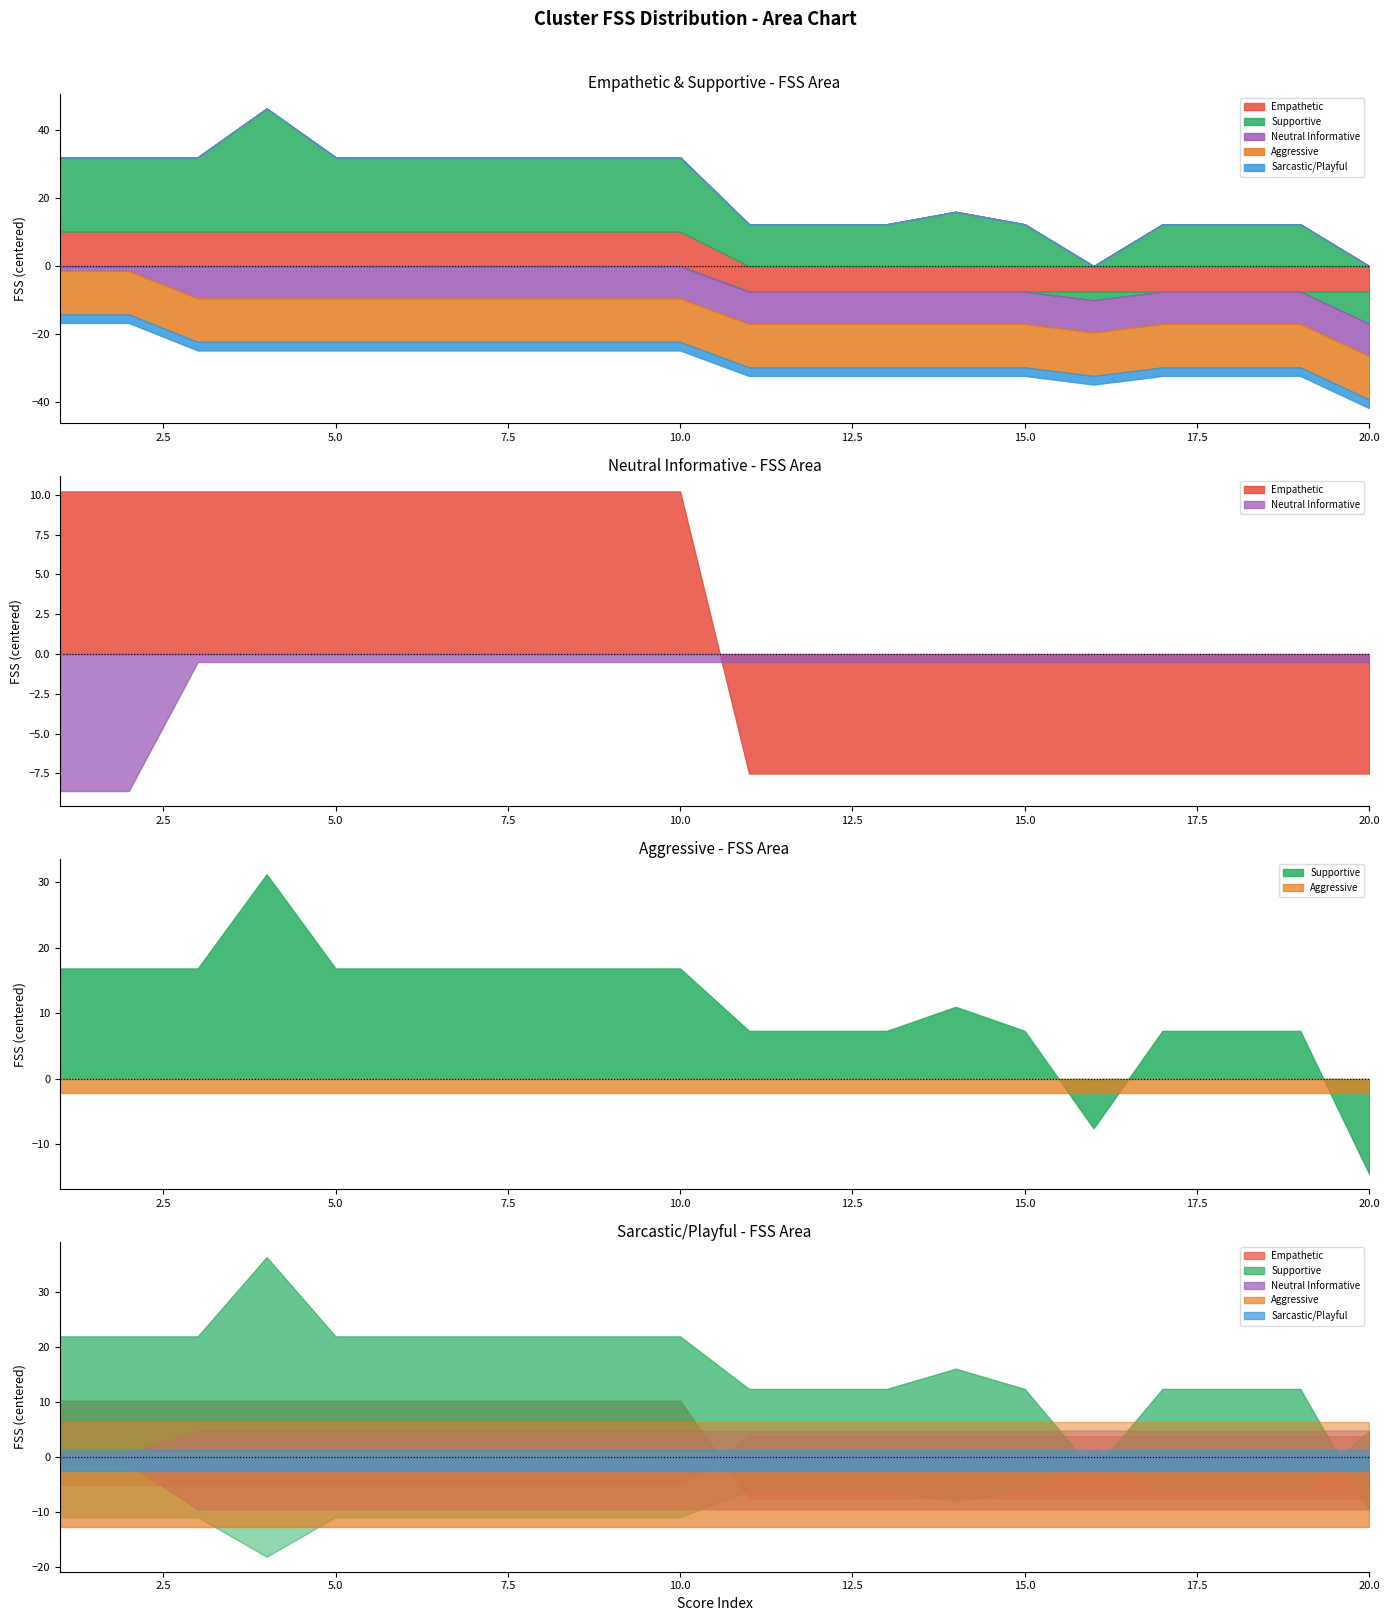

How many lines are shown in the chart?

5